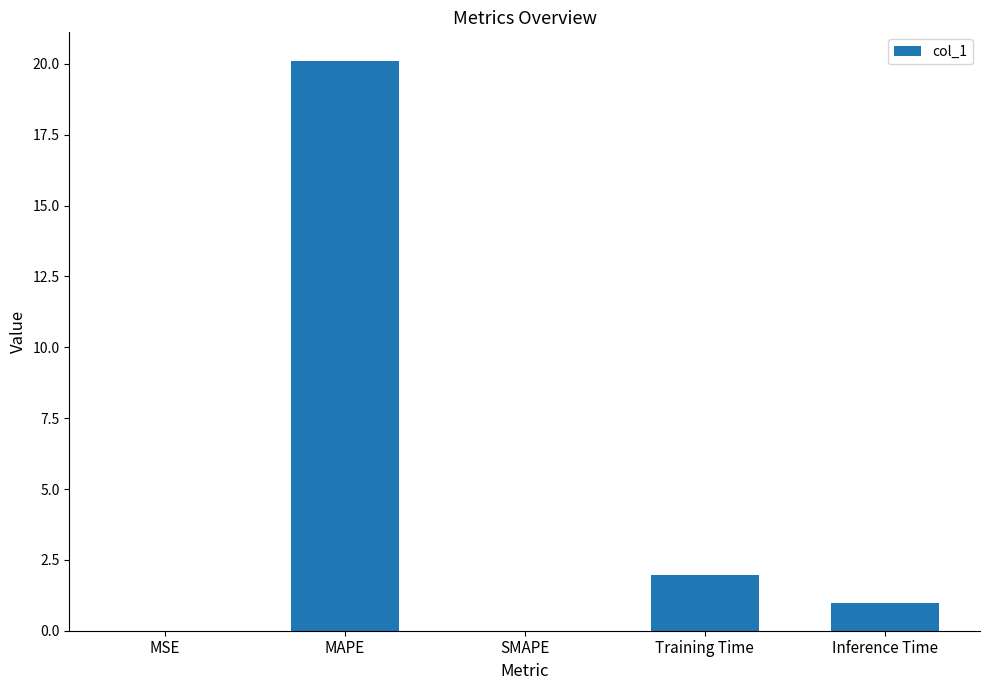

What is the sum of the values at SMAPE and Training Time?

2.0